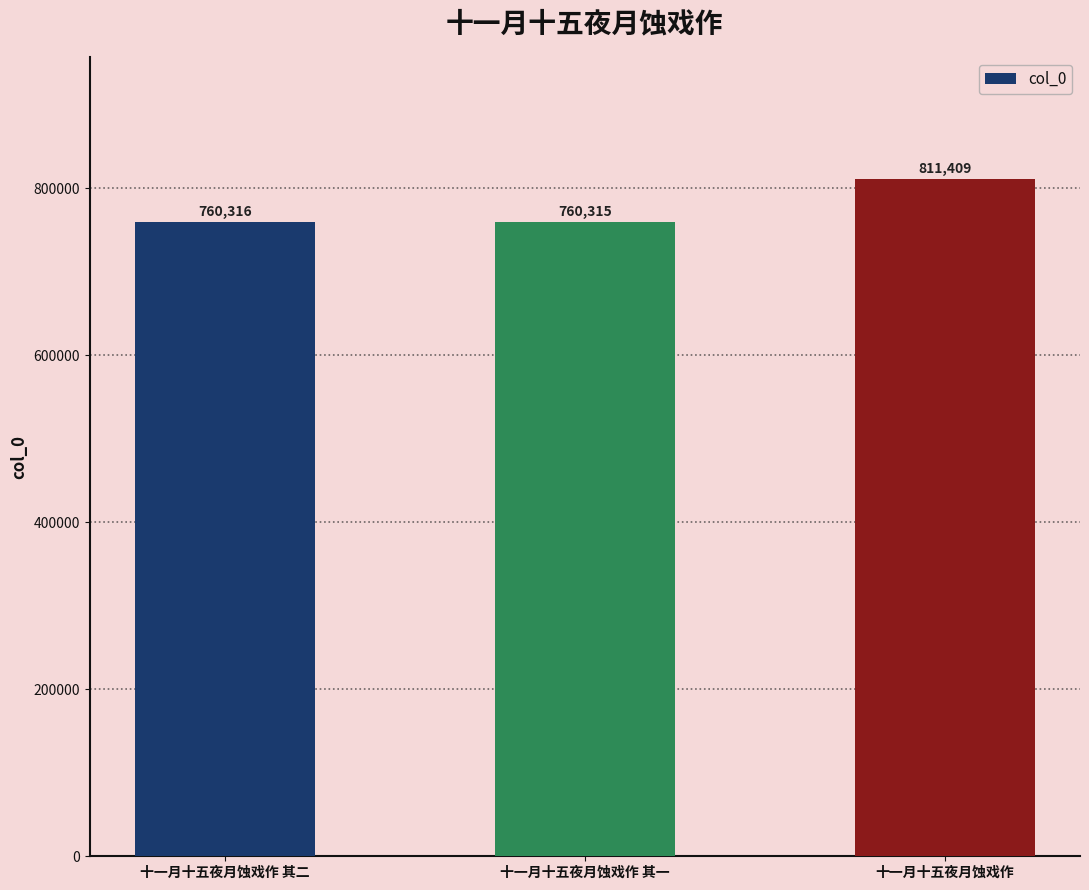

Between 十一月十五夜月蚀戏作 and 十一月十五夜月蚀戏作 其二, which is larger?

十一月十五夜月蚀戏作